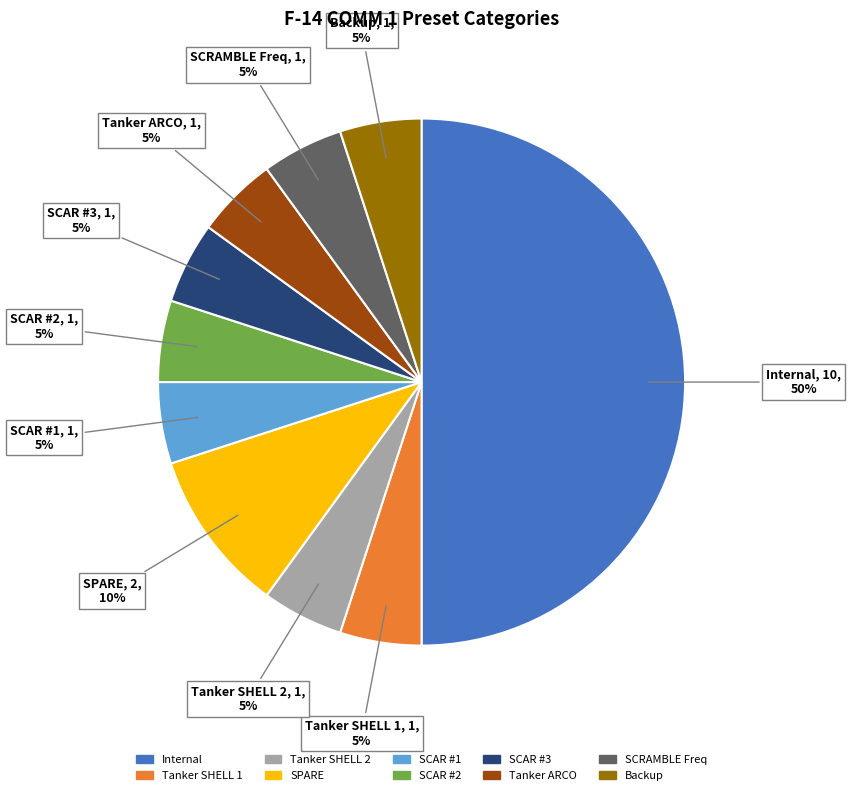

To the nearest percent, what is the average slice percentage?

10%